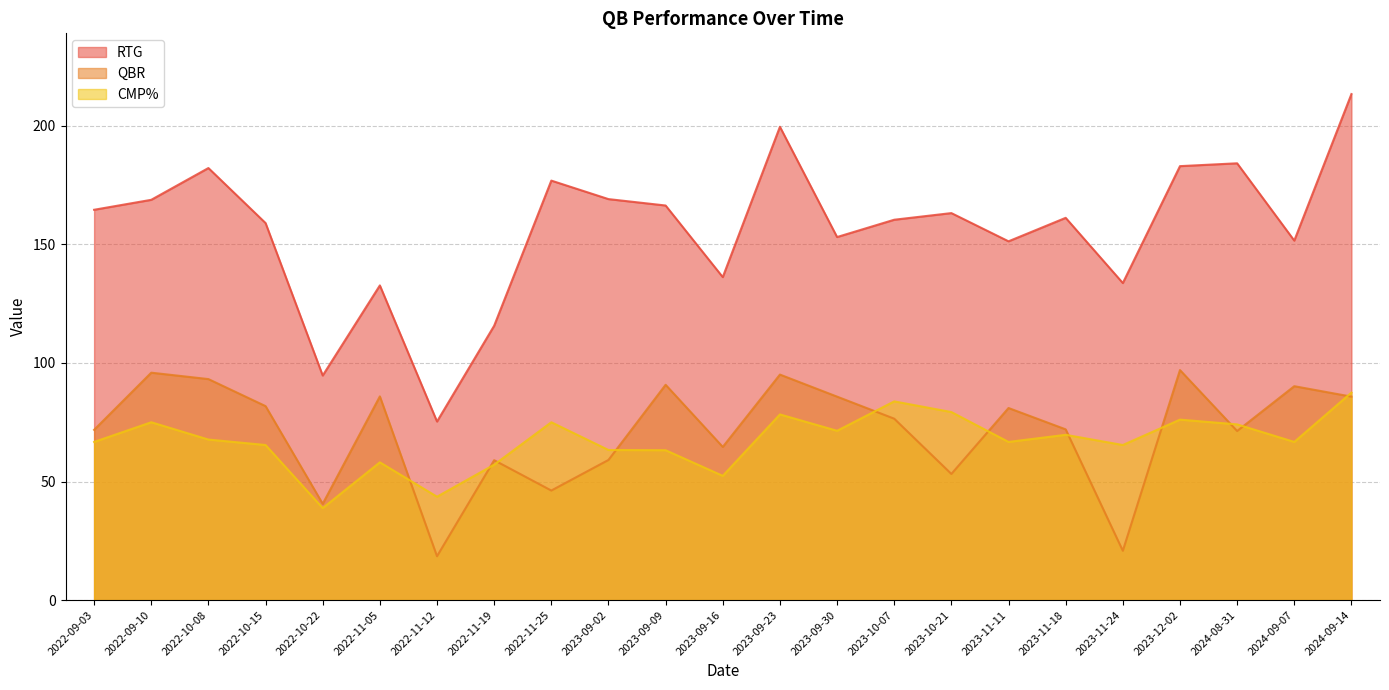

The value of QBR at 2023-09-30 is 19.2. True or false?

False